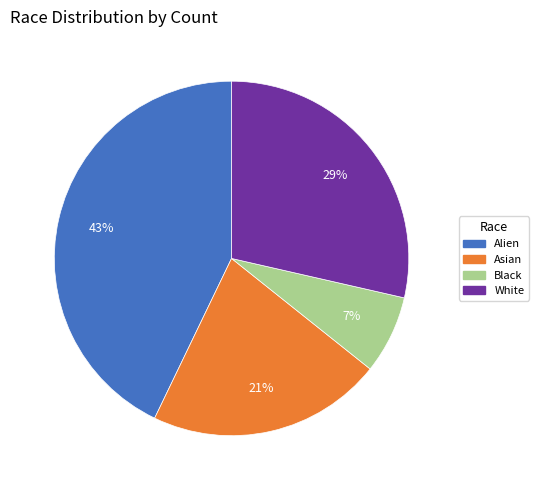

Is there a majority slice in this chart?

No